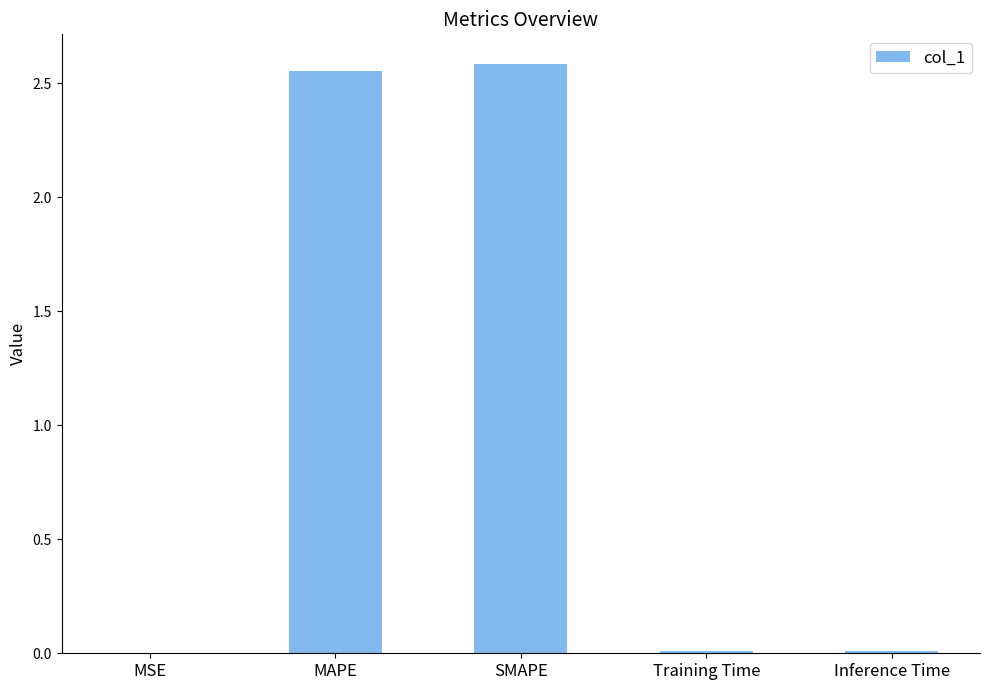

What is the sum of all values?

5.2